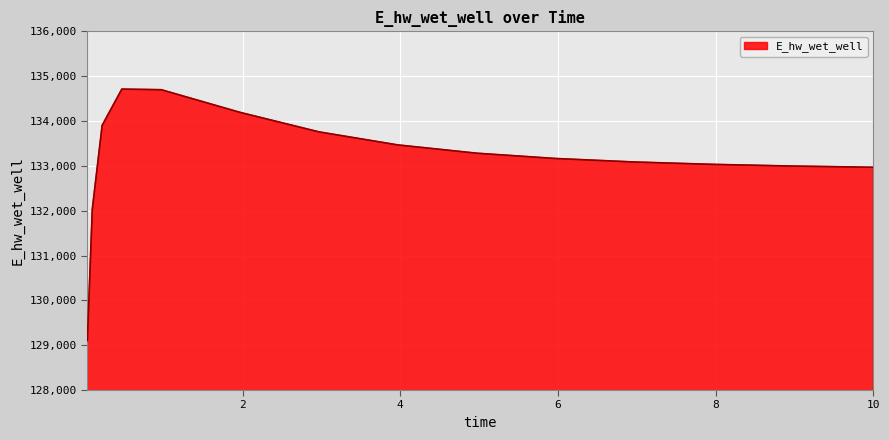

What is the maximum value shown in the chart?

134711.7